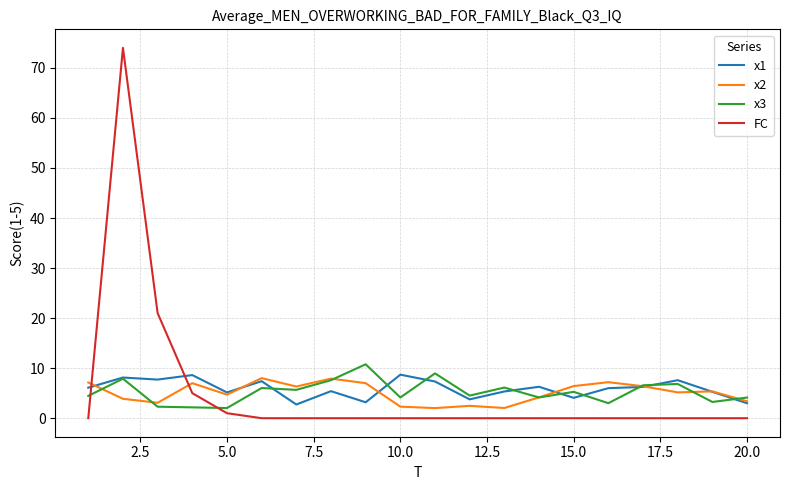

After their last crossing, which series has the higher values: FC or x3?

x3